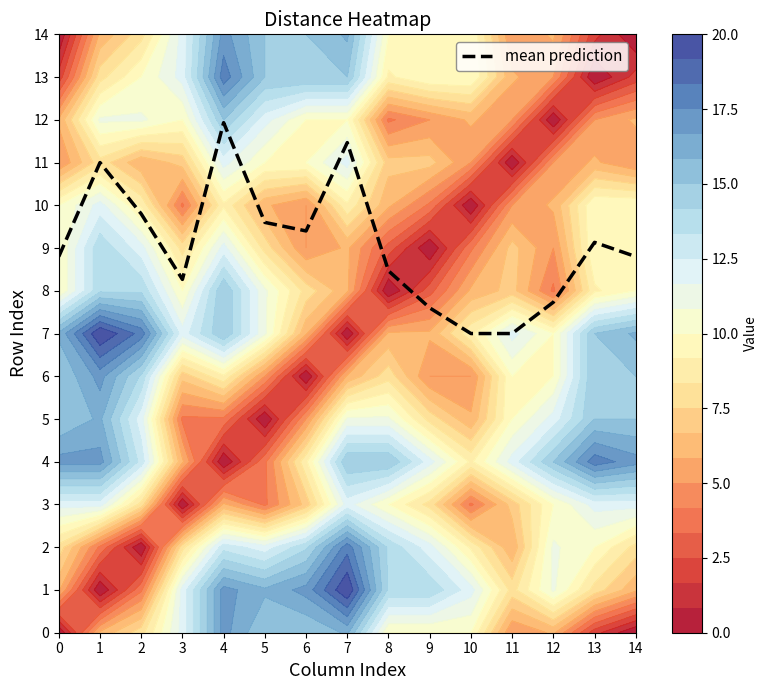

Reading right to left, transcribe all the data shown in this chart.

14=8.8	13=9.1	12=7.7	11=7.0	10=7.0	9=7.6	8=8.5	7=11.5	6=9.4	5=9.6	4=11.9	3=8.3	2=9.8	1=11.0	0=8.8